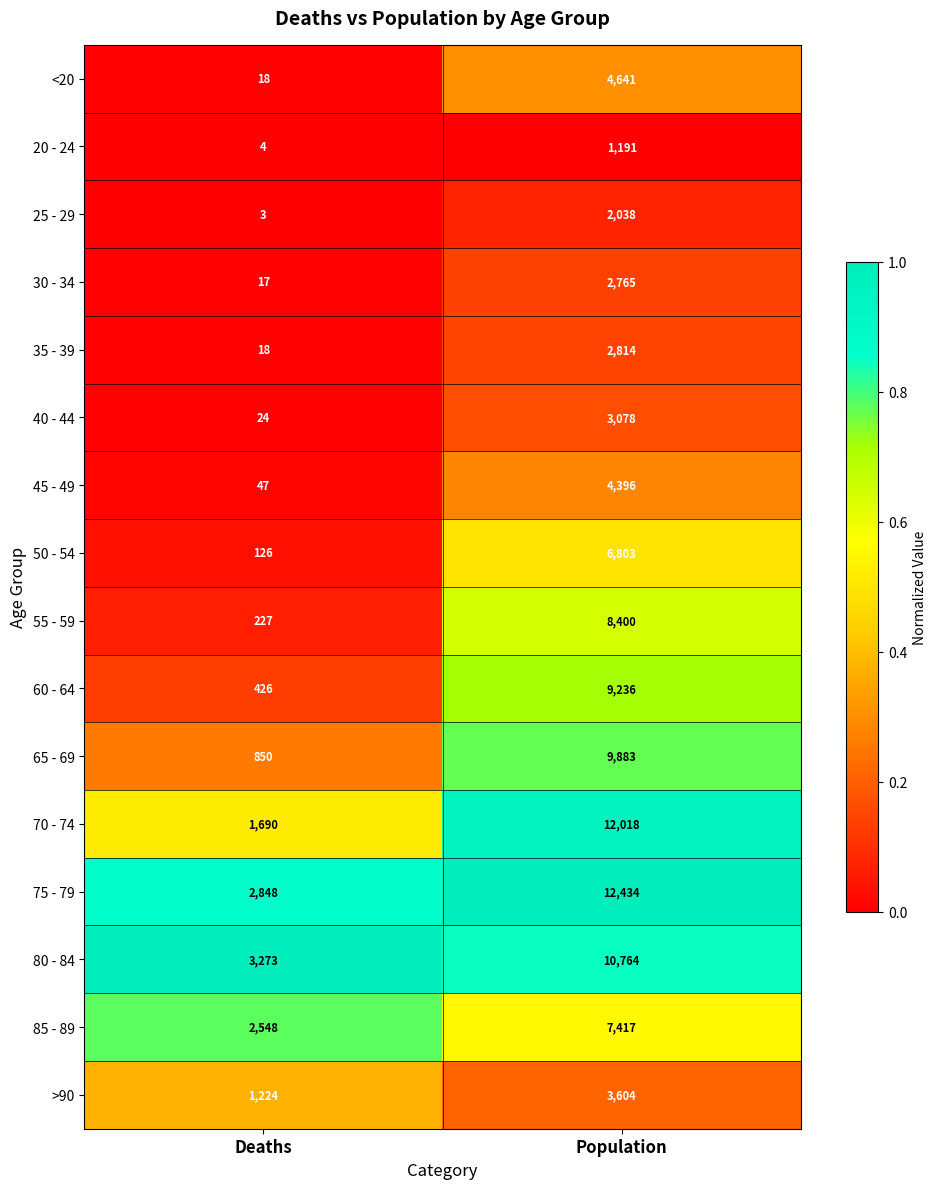

List the labels in order of 65 - 69 value, largest first.

Population, Deaths